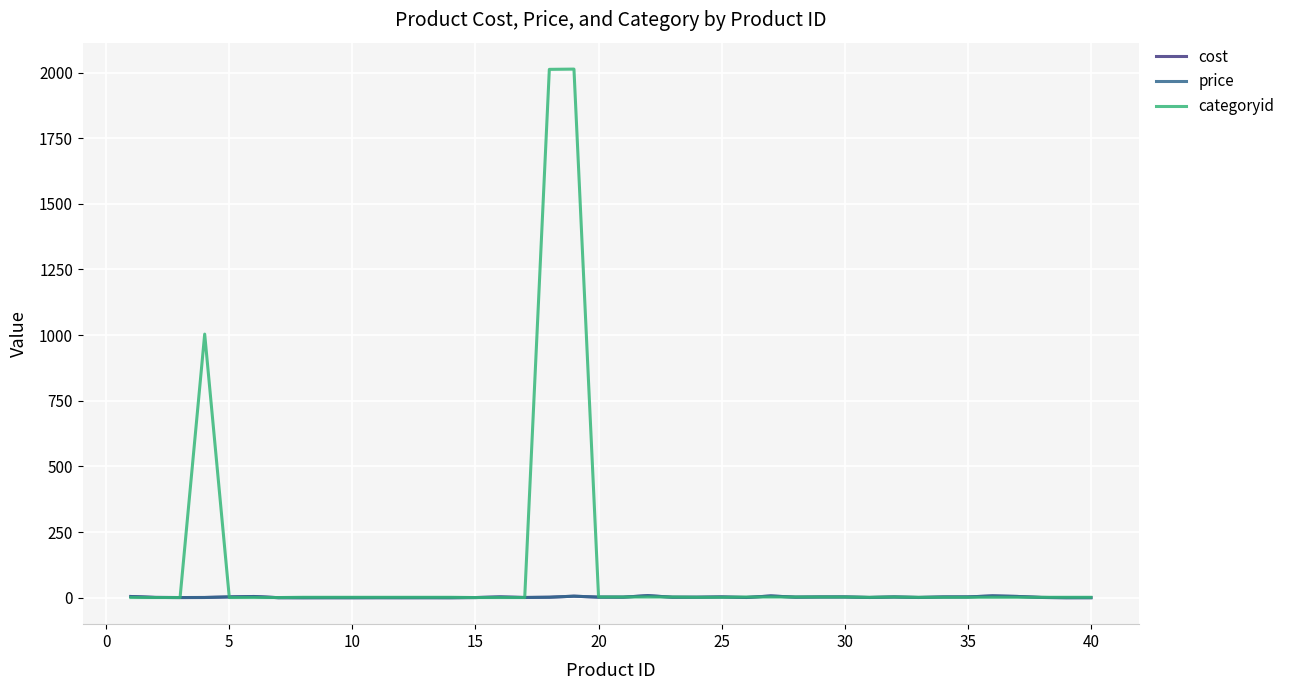

What is the value of the price point at the 1st from the left?

5.0